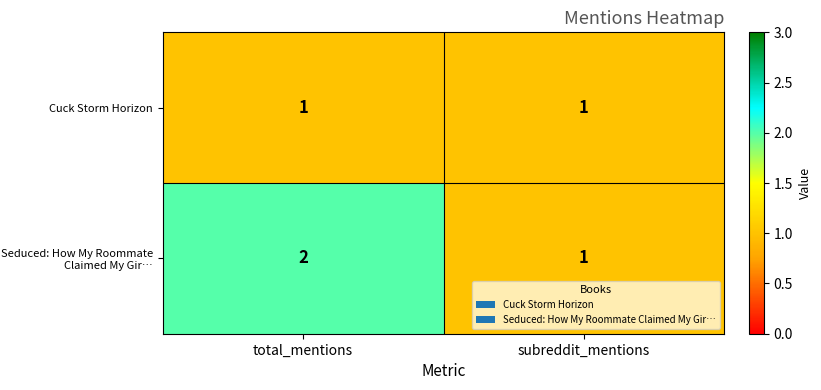

Between total_mentions and subreddit_mentions, which series saw the biggest shift?

Seduced: How My Roommate Claimed My Gir…